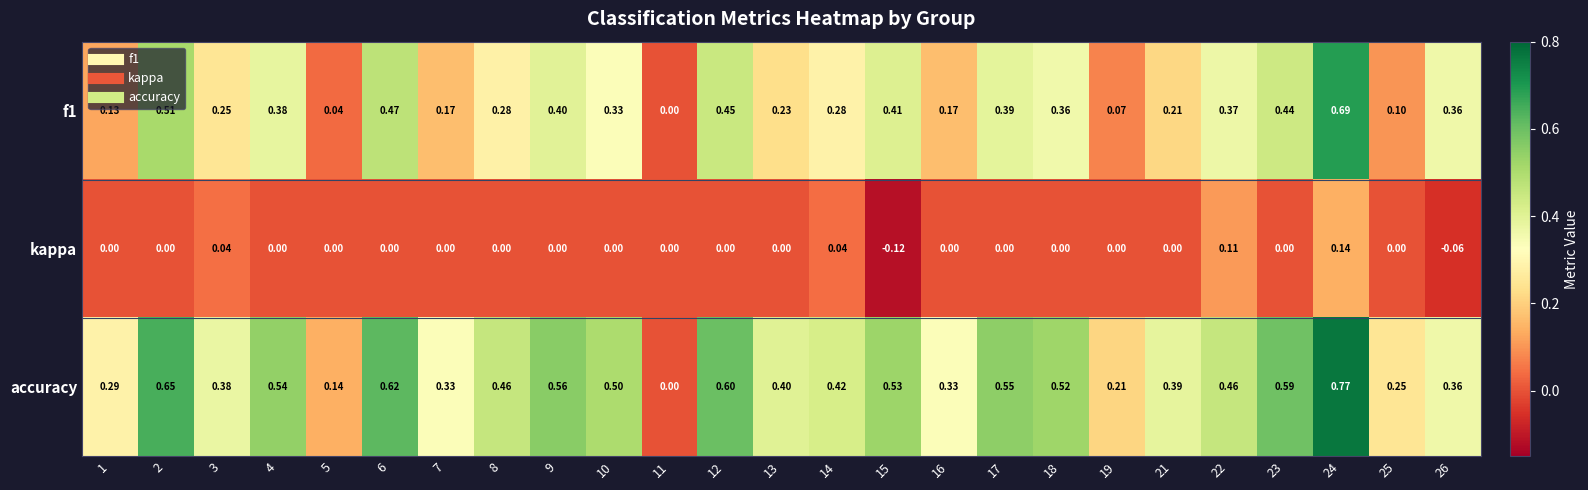

How many distinct data groups are displayed?

3